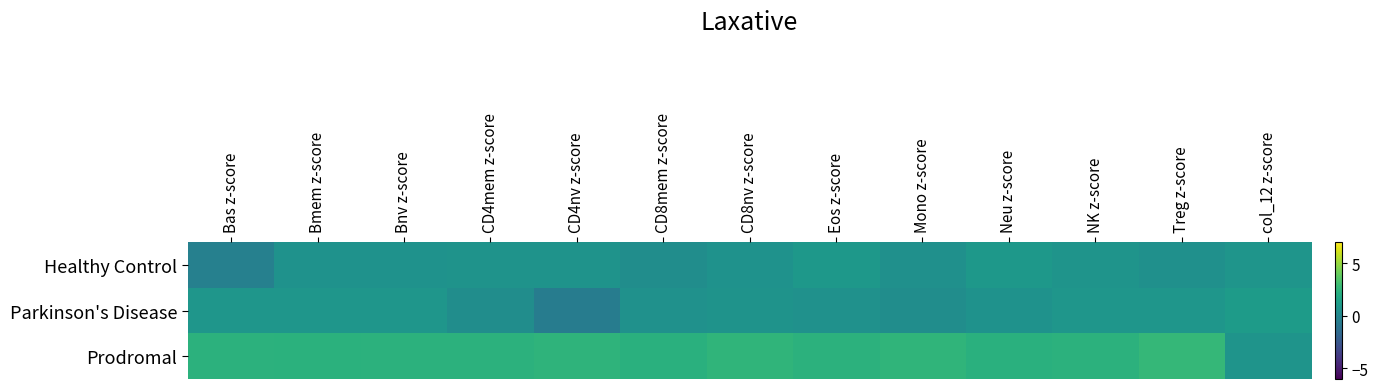

At how many categories does at least one series exceed 1?

13